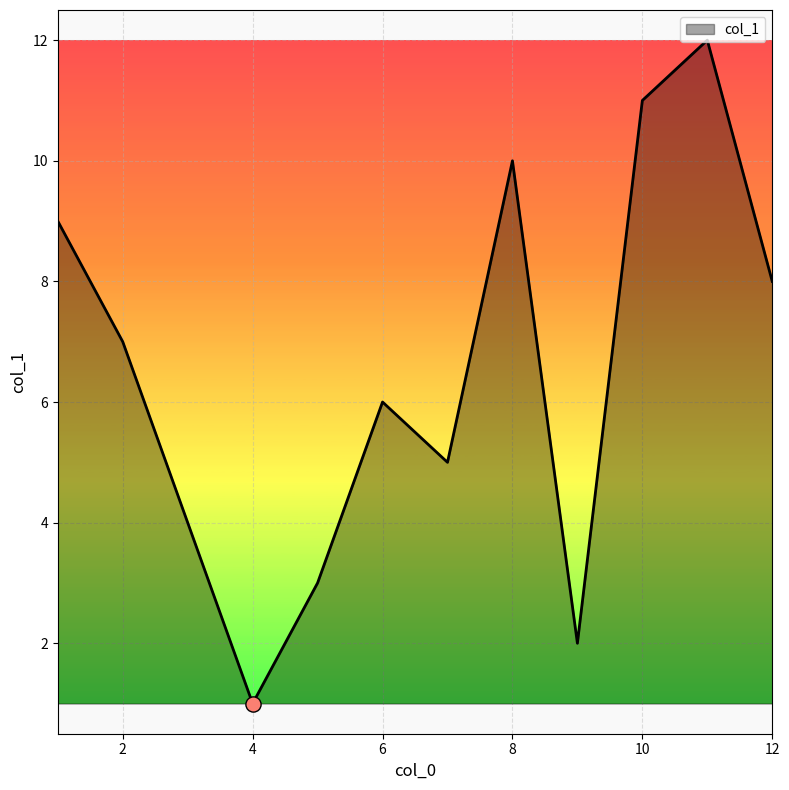

What is the greatest value displayed?

12